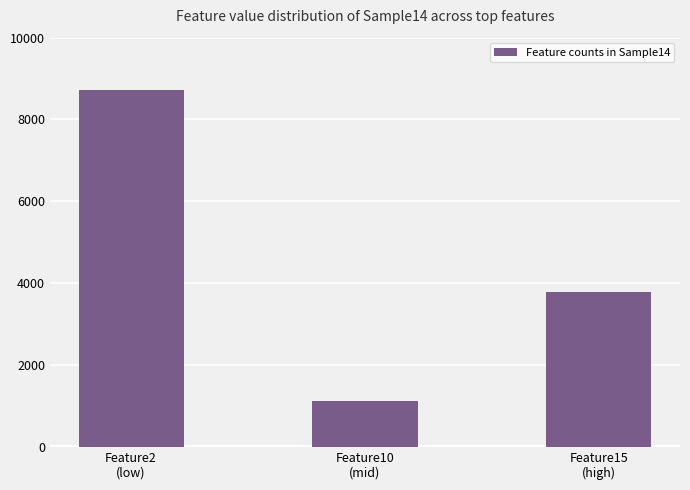

What is the difference between the maximum and minimum values?

7599